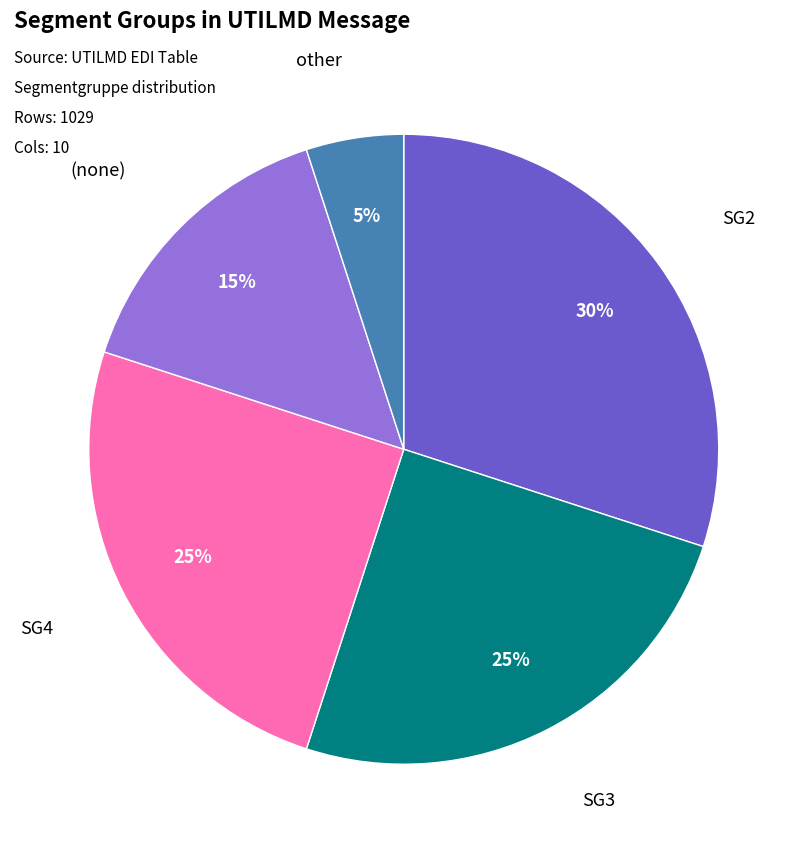

What is the largest slice in the pie chart?

SG2